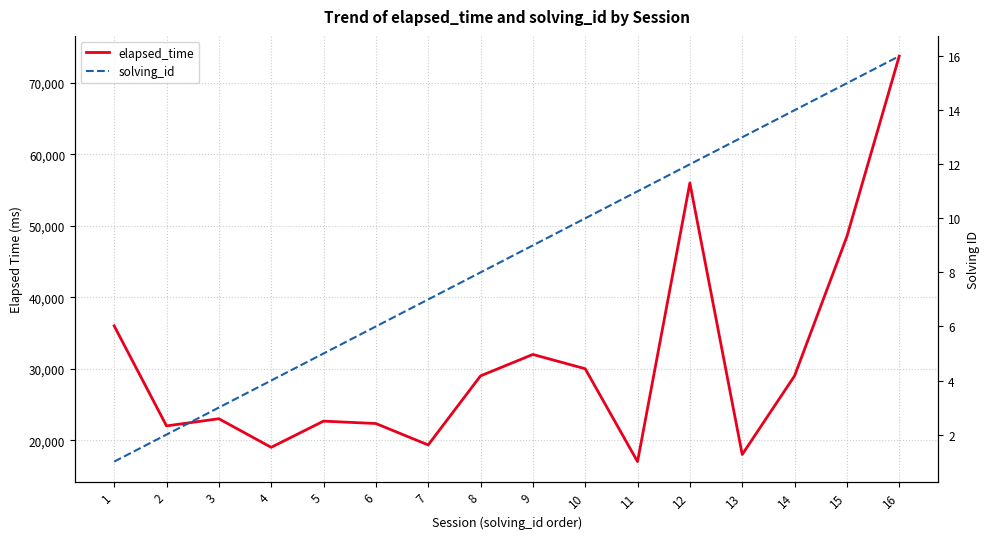

How many values in the elapsed_time series exceed 29000?

6